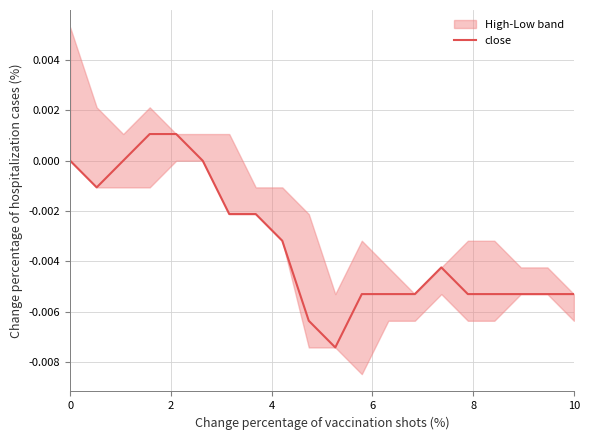

How many positive values are there?

2